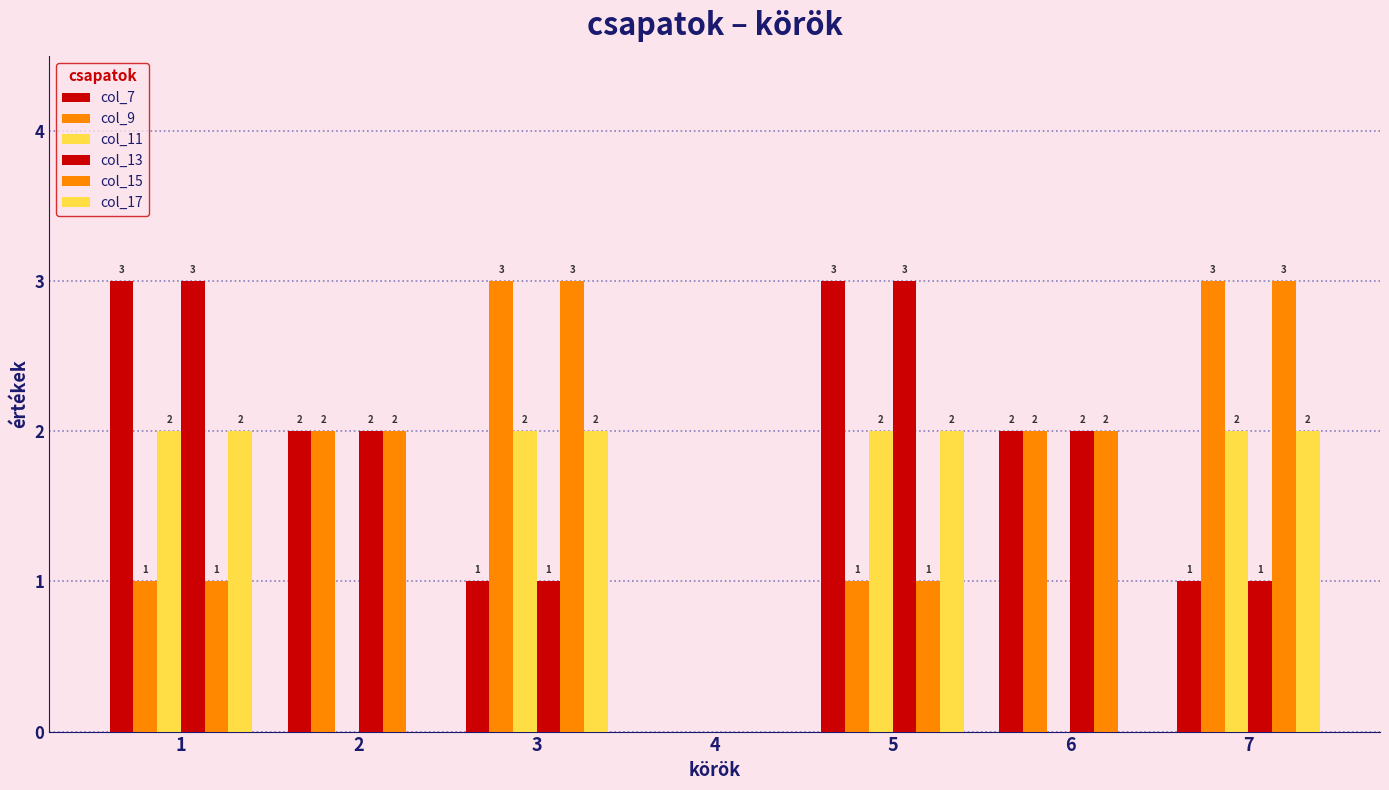

Does the chart contain stacked bars?

No